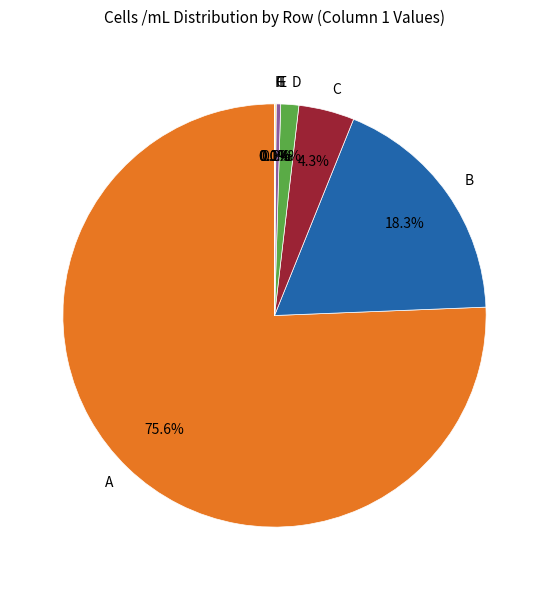

Combined, do A and C account for over 50%?

Yes